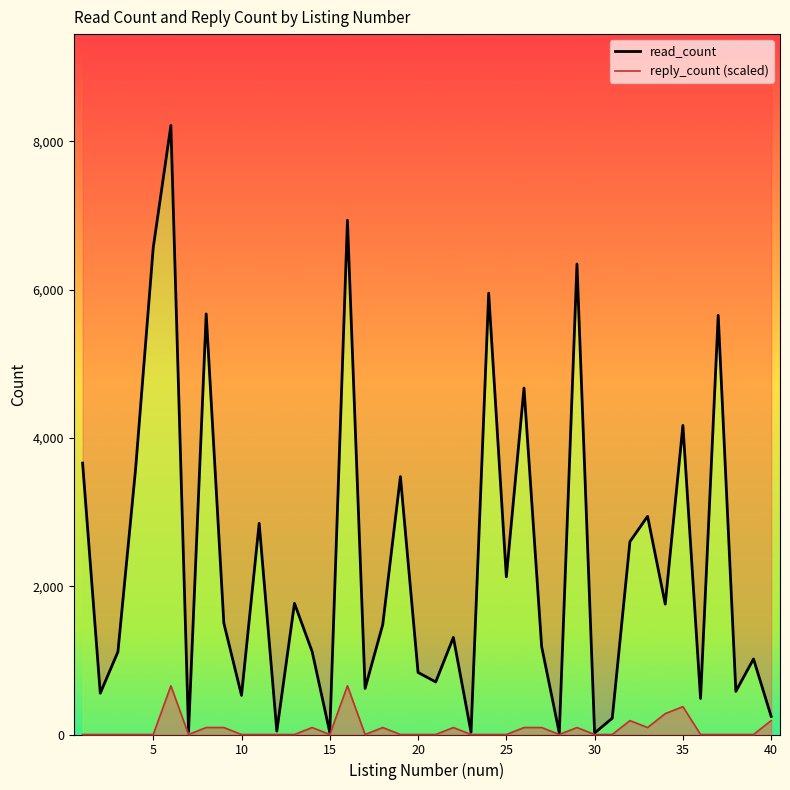

The value of read_count at 17 is 1110.1. True or false?

False